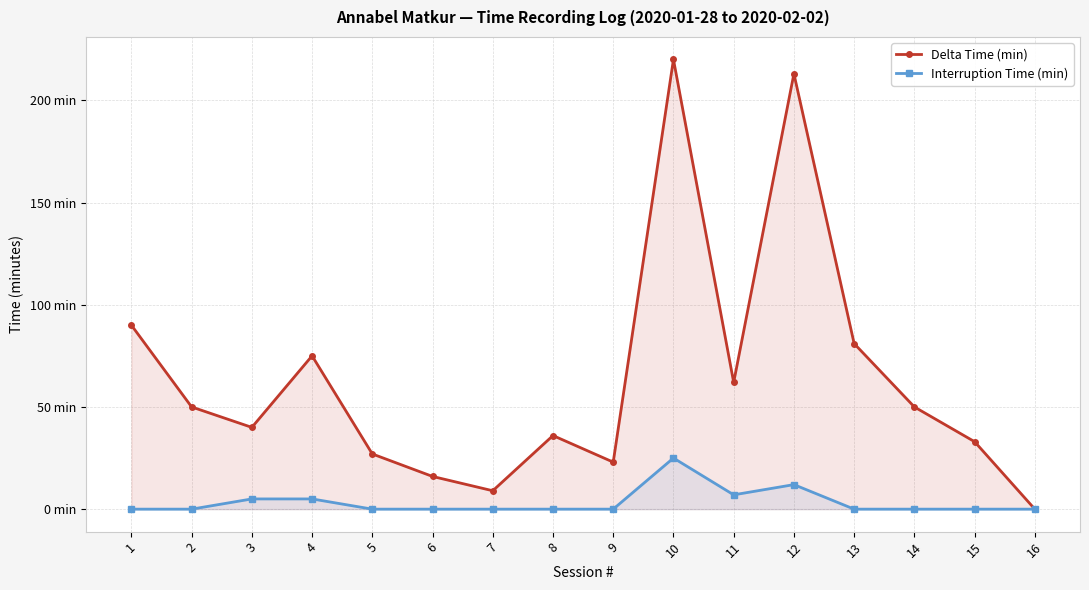

Which series has the widest spread of values?

Delta Time (min)